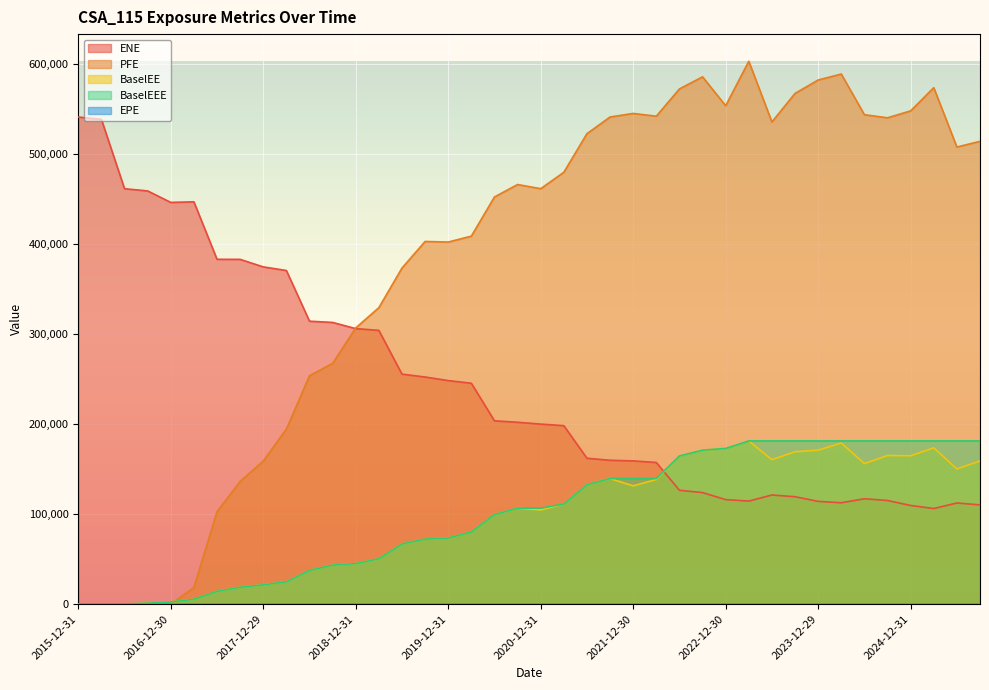

Reading left to right, extract all data points from this chart.

EPE: 0.0	0.2	0.5	0.7	1.0	1.2	1.5	1.7	2.0	2.2	2.5	2.7	3.0	3.2	3.5	3.7	4.0	4.2	4.5	4.7	5.0	5.2	5.5	5.7	6.0	6.2	6.5	6.7	7.0	7.2	7.5	7.7	8.0	8.2	8.5	8.7	9.0	9.2	9.5	9.7
ENE: 540713.0	538171.0	461142.0	458693.0	445928.0	446601.0	382790.0	382711.0	374350.0	370345.0	314068.0	312682.0	305827.0	303880.0	255280.0	252090.0	248135.0	245165.0	203466.0	201849.0	199822.0	198084.0	161904.0	159641.0	158961.0	157206.0	126349.0	123785.0	115973.0	114329.0	121130.0	119185.0	114027.0	112490.0	116947.0	114988.0	109457.0	106095.0	112243.0	110121.0
BaselEE: 0.0	0.0	114.1	950.7	2320.8	5314.2	14146.2	18657.9	21390.8	24657.3	37383.0	43288.3	44873.7	50348.5	66729.5	72130.8	73321.3	80133.9	99382.0	106494.0	104519.0	111116.0	132446.0	139363.0	131254.0	138333.0	164414.0	170893.0	172797.0	181112.0	160330.0	169139.0	170841.0	178817.0	156007.0	164928.0	164676.0	173446.0	150041.0	158918.0
PFE: 0.0	0.0	0.0	0.0	0.0	18398.6	102544.0	136211.0	158764.0	194241.0	253561.0	267219.0	306597.0	329089.0	373052.0	402573.0	401939.0	408514.0	451953.0	465775.0	461163.0	479389.0	522238.0	540746.0	544702.0	541645.0	571928.0	585339.0	553261.0	602641.0	535241.0	566941.0	581821.0	588458.0	543311.0	539861.0	547574.0	573295.0	507412.0	513762.0
BaselEEE: 0.0	0.0	114.1	950.7	2320.8	5314.2	14146.2	18657.9	21390.8	24657.3	37383.0	43288.3	44873.7	50348.5	66729.5	72130.8	73321.3	80133.9	99382.0	106494.0	106494.0	111116.0	132446.0	139363.0	139363.0	139363.0	164414.0	170893.0	172797.0	181112.0	181112.0	181112.0	181112.0	181112.0	181112.0	181112.0	181112.0	181112.0	181112.0	181112.0